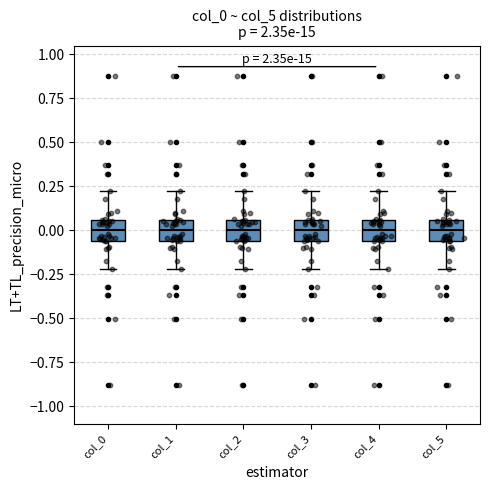

Reading left to right, read every box against the y-axis: the position of its median line, the range the box covers, and the ends of its whiskers. The values are not printed on the chart, so give them approximately, as read against the axis.

col_0: median 0.00, box -0.05 to 0.05, whiskers -0.20 to 0.20
col_1: median 0.00, box -0.05 to 0.05, whiskers -0.20 to 0.20
col_2: median 0.00, box -0.05 to 0.05, whiskers -0.20 to 0.20
col_3: median 0.00, box -0.05 to 0.05, whiskers -0.20 to 0.20
col_4: median 0.00, box -0.05 to 0.05, whiskers -0.20 to 0.20
col_5: median 0.00, box -0.05 to 0.05, whiskers -0.20 to 0.20